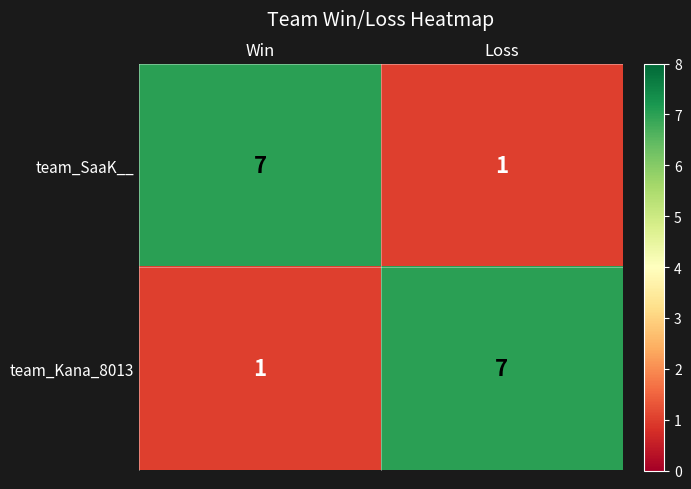

The team_SaaK__ series shows 1 at Loss. True or false?

True